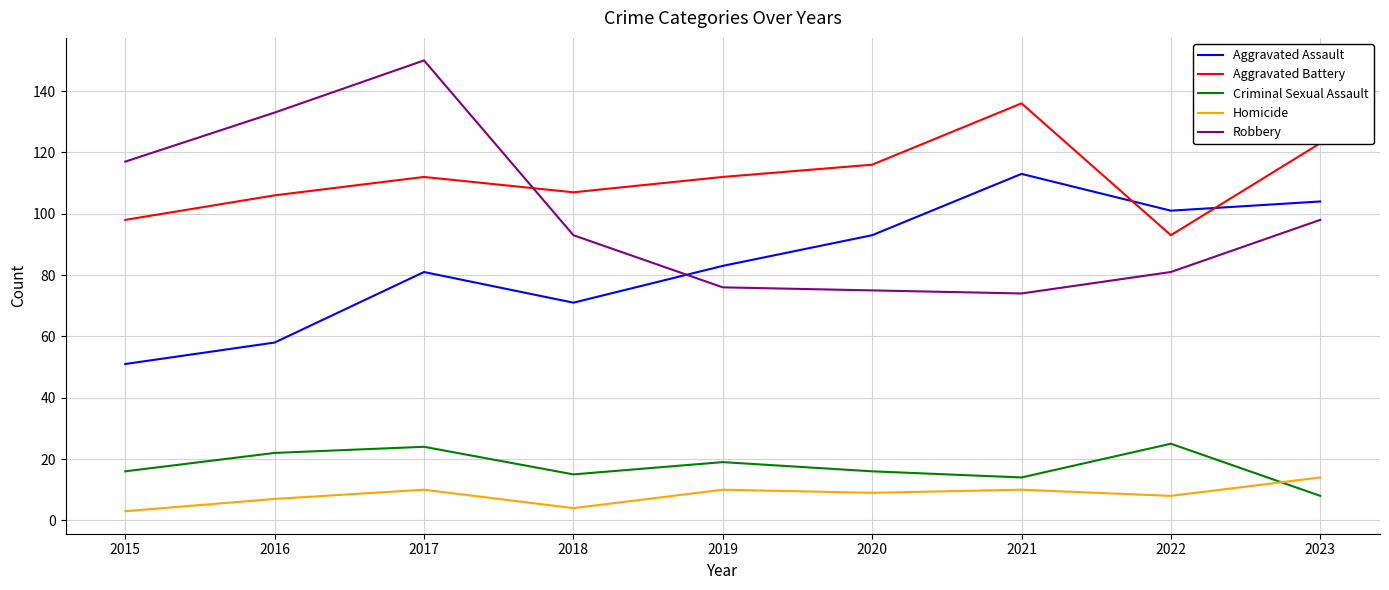

What is the difference between the maximum and minimum values in the Aggravated Assault series?

62